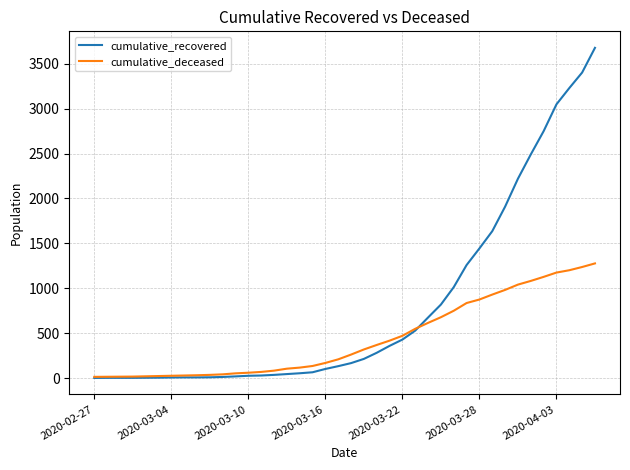

Which series has the largest total across all categories?

cumulative_recovered